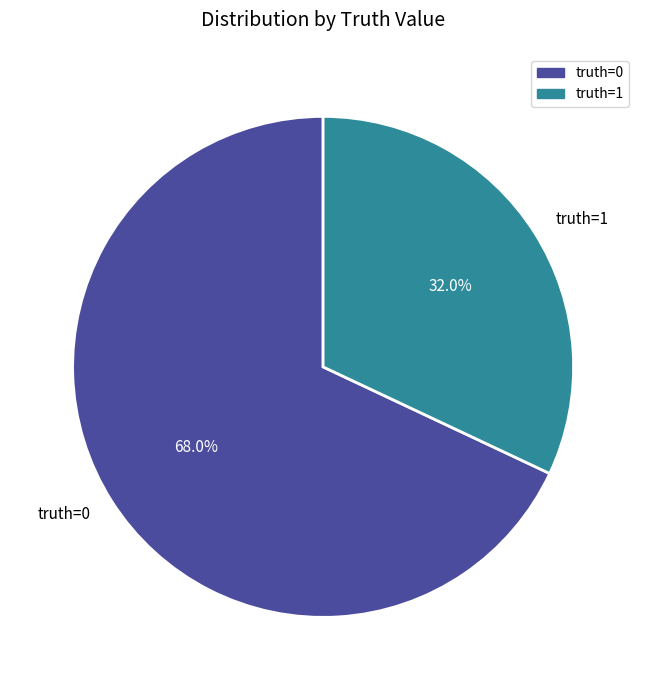

Rank the categories by value from lowest to highest.

truth=1, truth=0